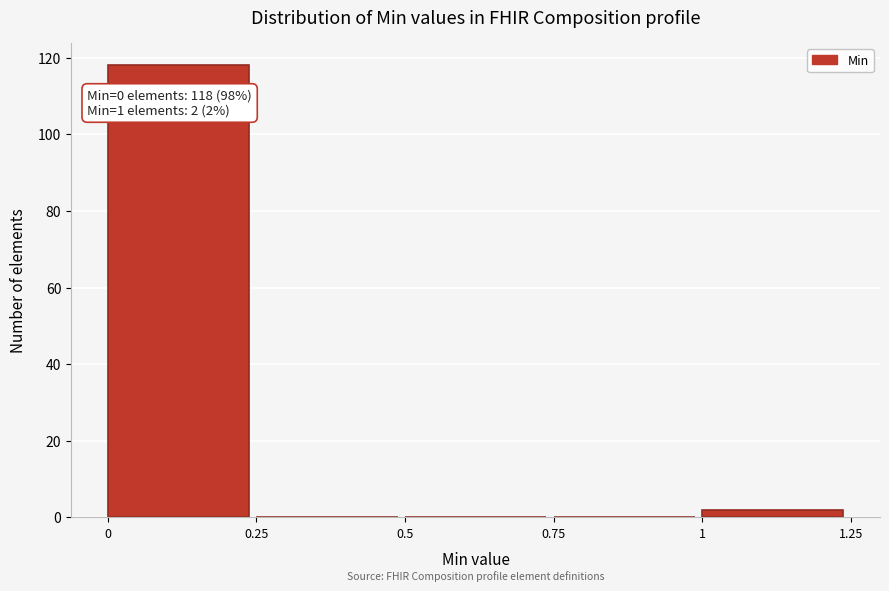

Which range on the x-axis has the tallest bar?

0 to 0.25